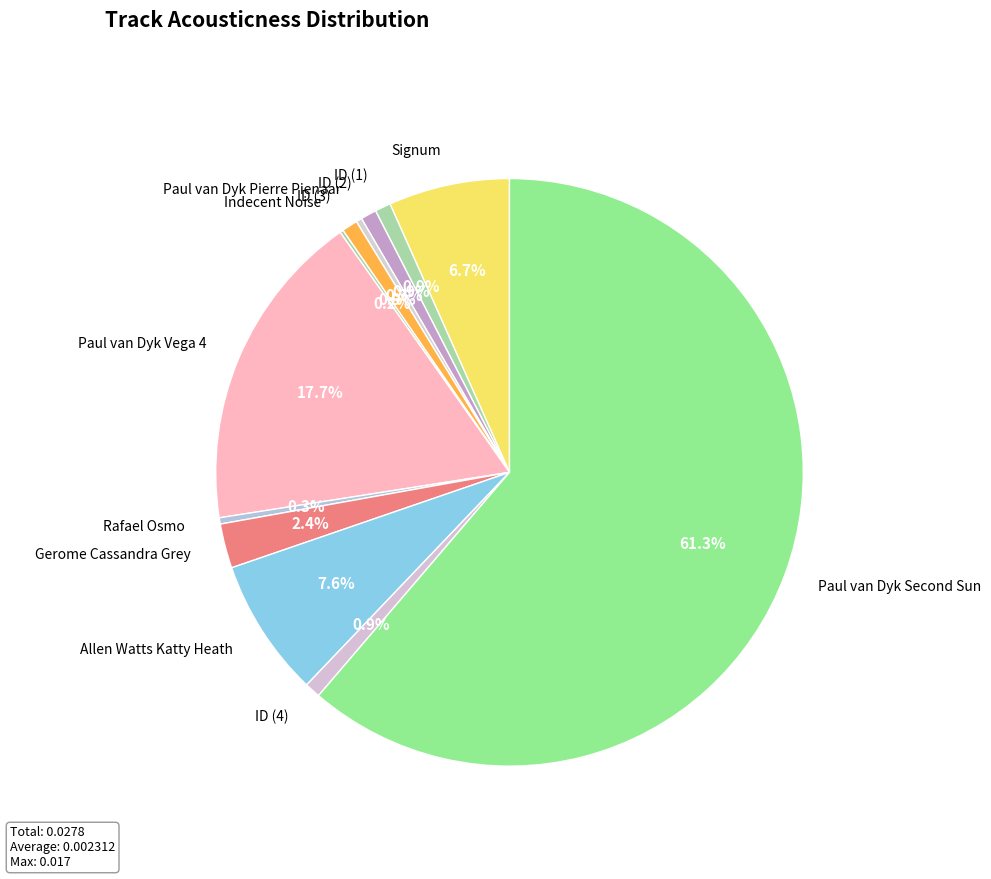

Combined, what portion of the pie is ID (1) and Paul van Dyk Vega 4?

18.6%